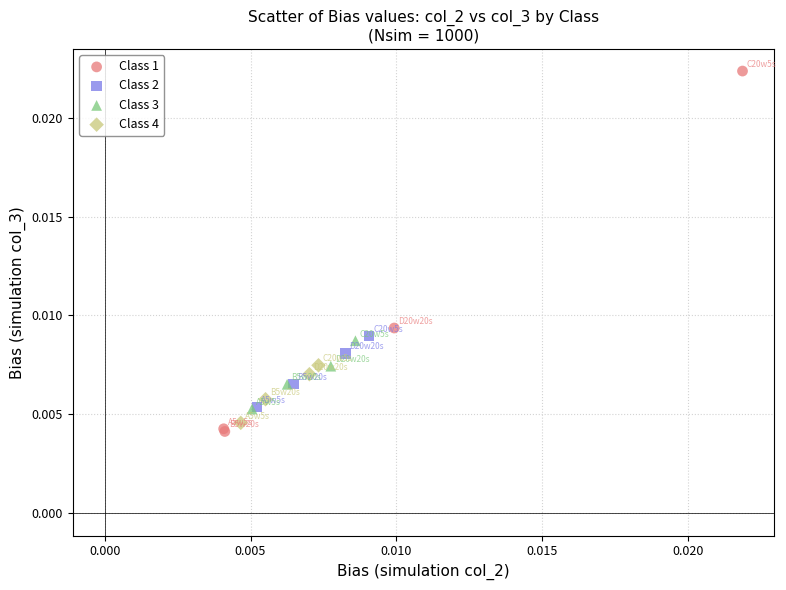

Which series reaches the maximum Y coordinate?

Class 1